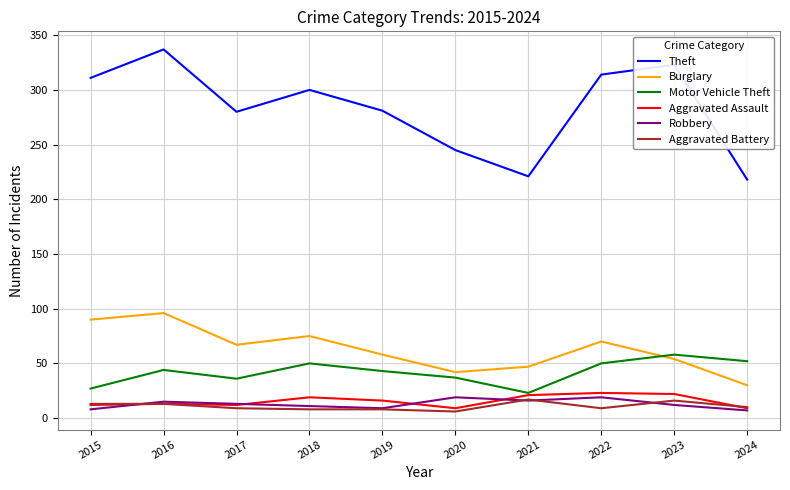

True or false: Theft and Motor Vehicle Theft cross at least once.

False